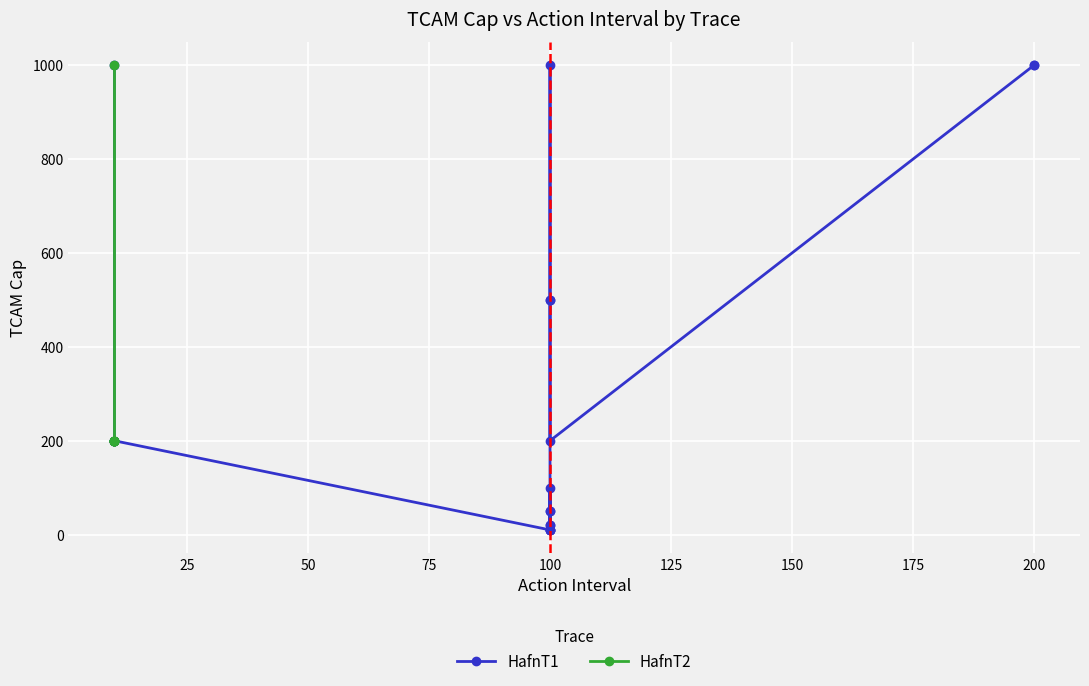

Does the chart display data point markers on the line(s)?

Yes